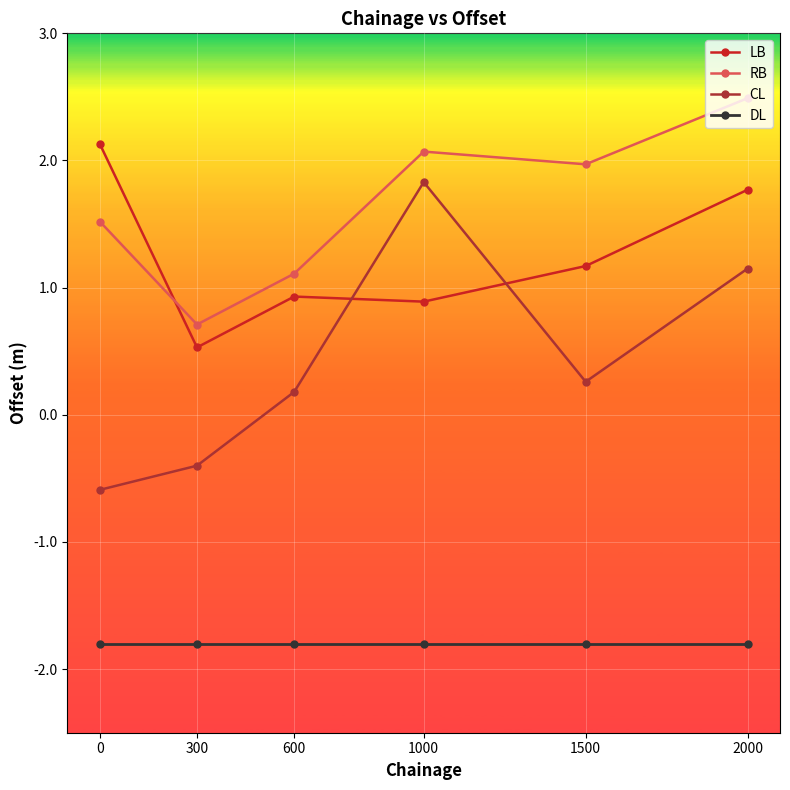

How many values in the CL series exceed 0?

4